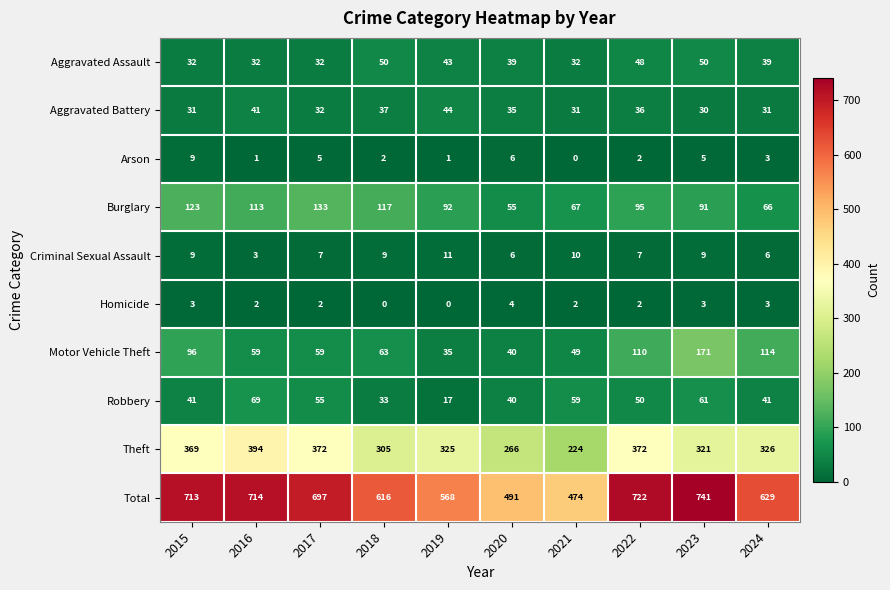

At which label does Burglary first exceed 95?

2015